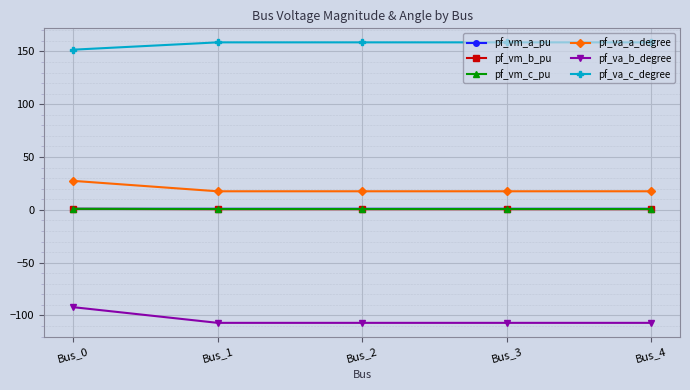

Which series has the largest total across all categories?

pf_va_c_degree